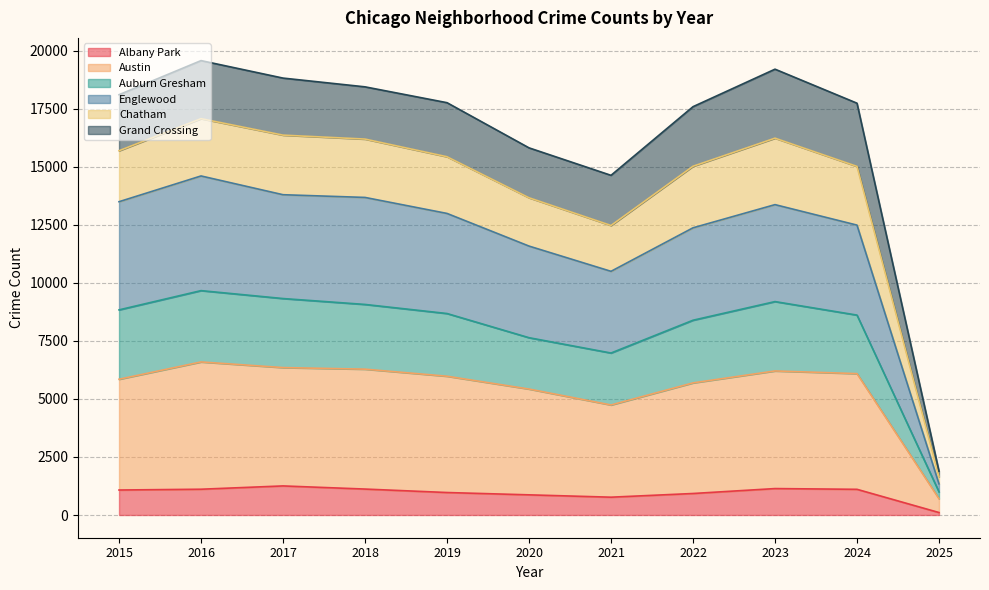

The value of Englewood at 2022 is 12367. True or false?

True